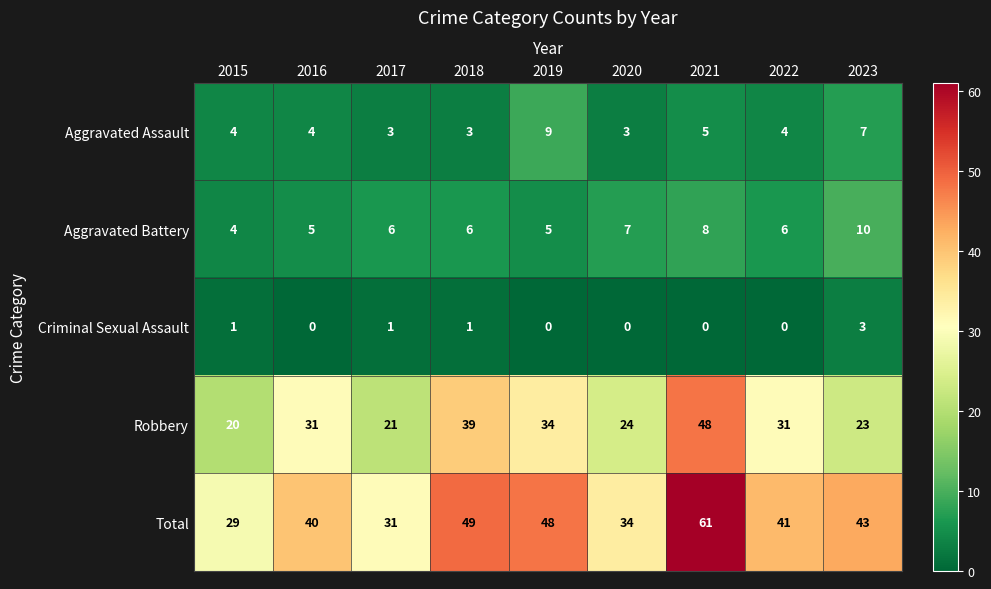

Which series has the largest total across all categories?

Total